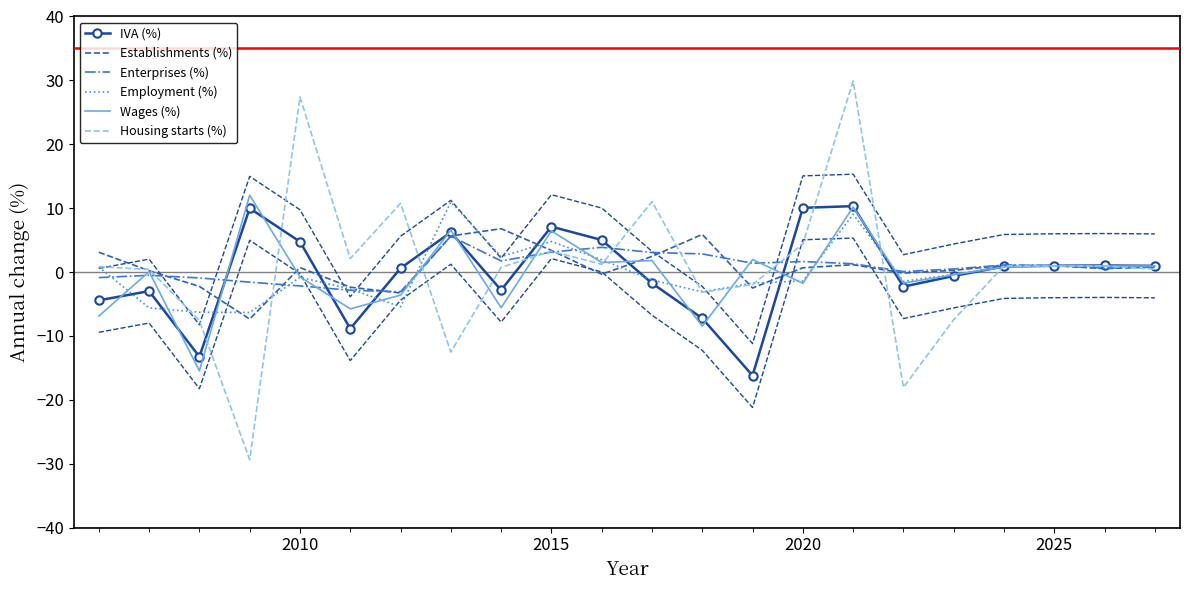

What is the minimum value shown in the chart?

-29.4